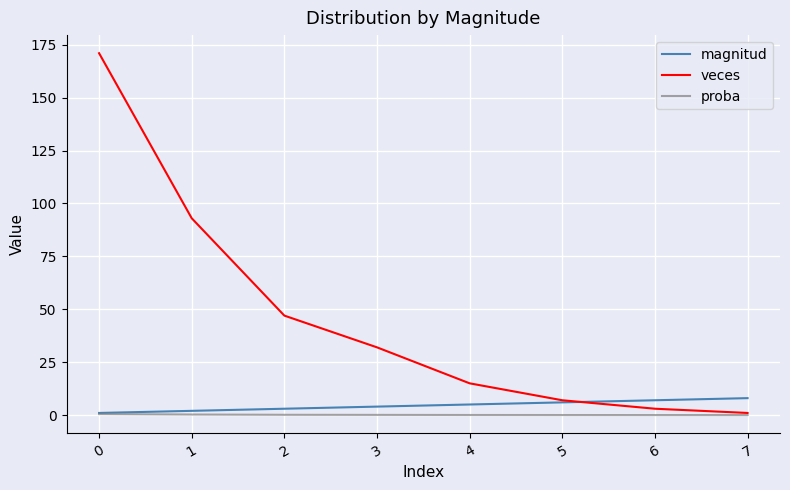

Which series has the widest spread of values?

veces